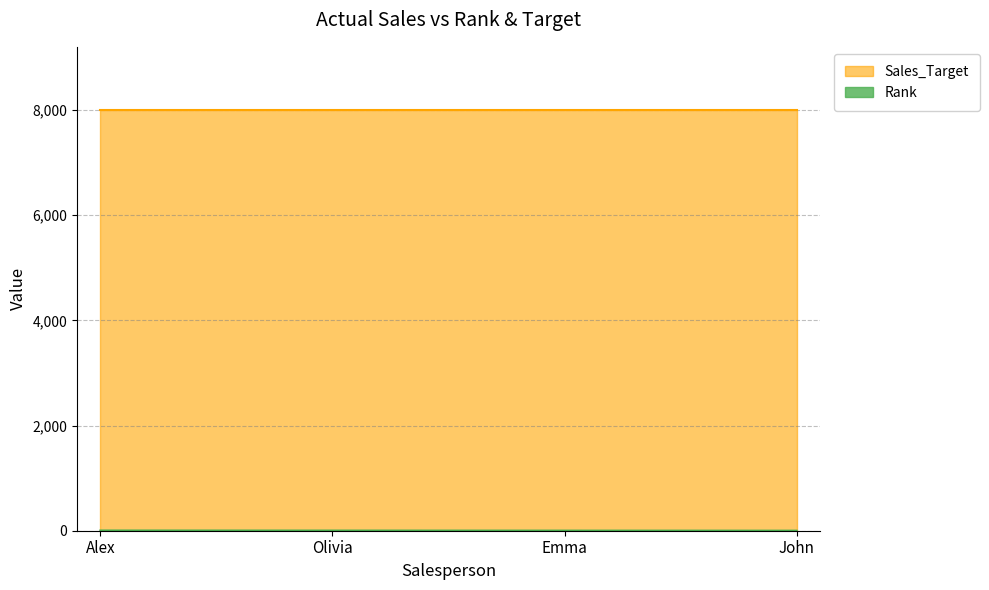

What are all the series names shown in the legend?

Rank, Sales_Target